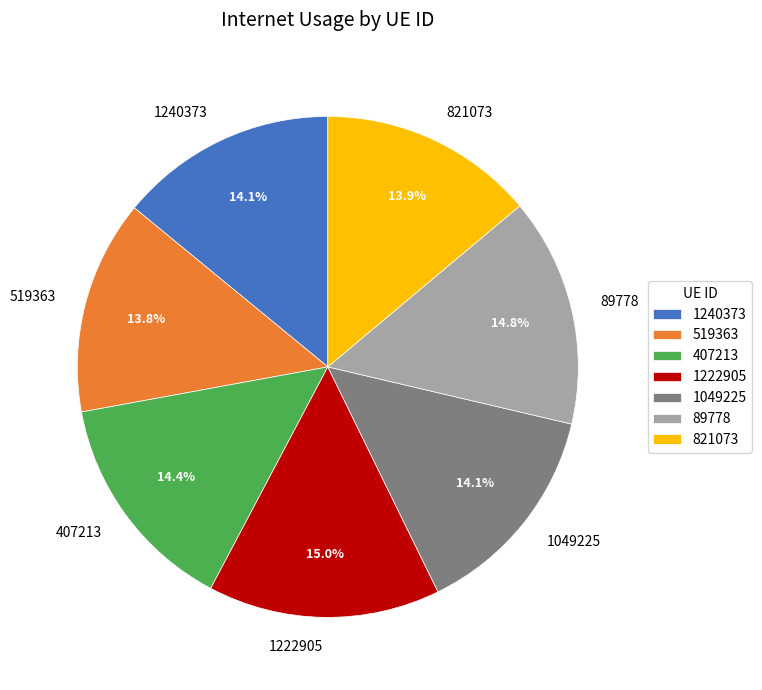

To the nearest percent, what percentage of the pie is 407213?

14%